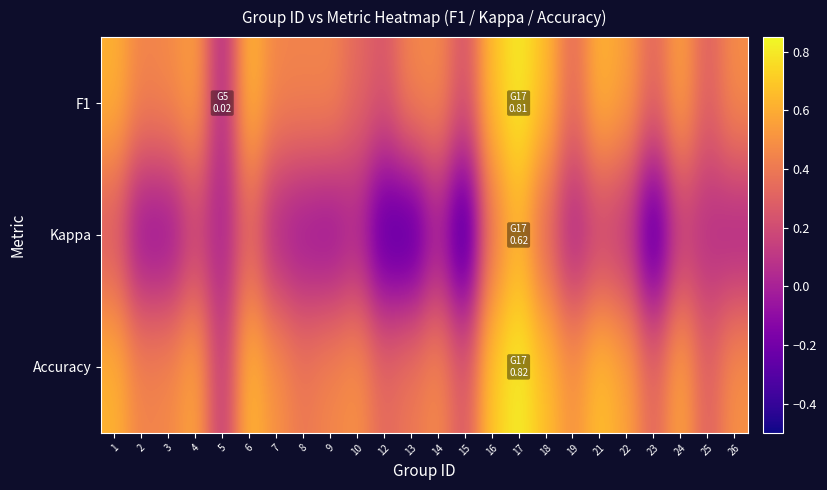

What is the difference between the highest and lowest values at 2?

0.5